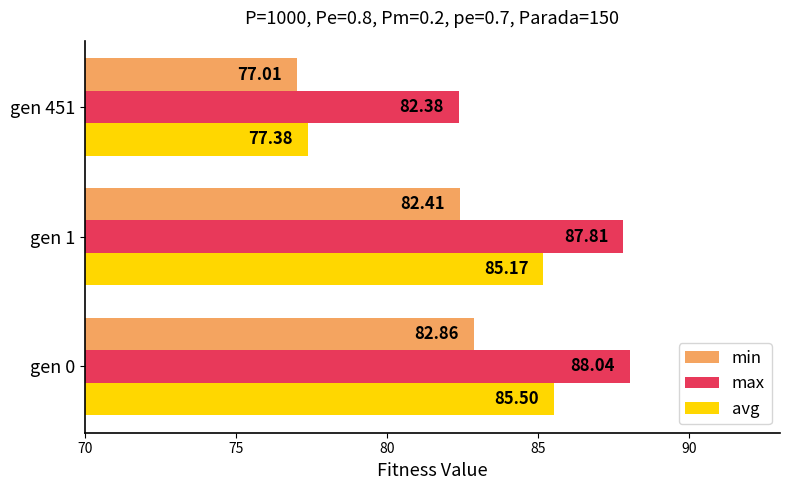

List the series in order of their peak value, lowest first.

min, avg, max